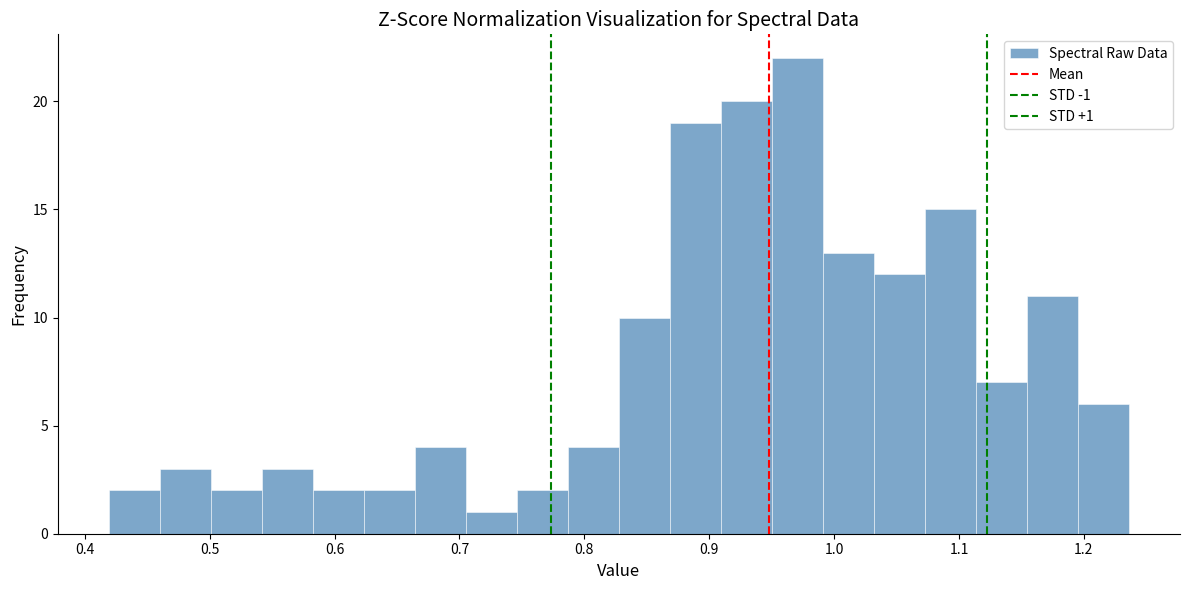

Over which range of the x-axis is the bar tallest?

0.95 to 0.99